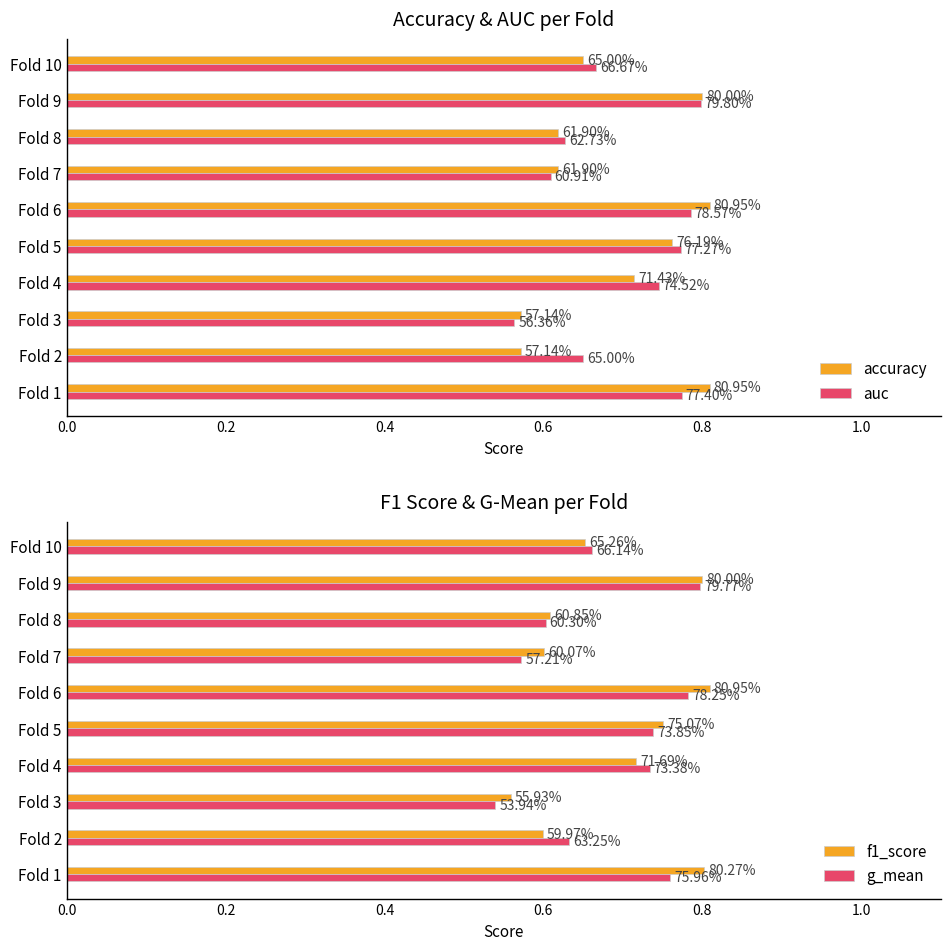

Which has a higher value, Fold 7 or Fold 3?

Fold 7